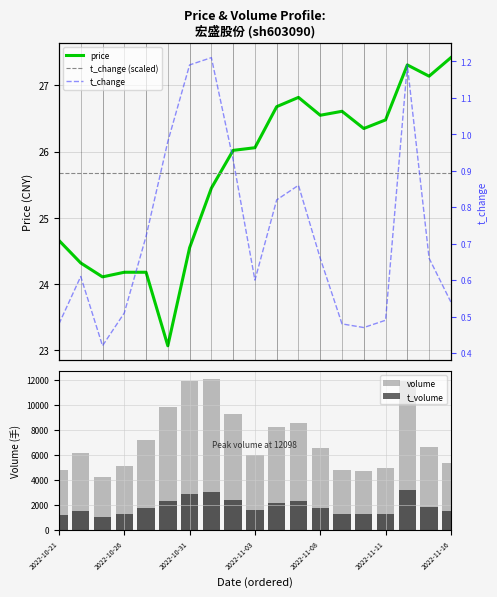

Reading left to right, what are all the values shown in this chart?

price: 2022-10-21=24.7	2022-10-24=24.3	2022-10-25=24.1	2022-10-26=24.2	2022-10-27=24.2	2022-10-28=23.1	2022-10-31=24.6	2022-11-01=25.4	2022-11-02=26.0	2022-11-03=26.1	2022-11-04=26.7	2022-11-07=26.8	2022-11-08=26.6	2022-11-09=26.6	2022-11-10=26.4	2022-11-11=26.5	2022-11-14=27.3	2022-11-15=27.1	2022-11-16=27.4
volume: 2022-10-21=4769.0	2022-10-24=6144.0	2022-10-25=4201.0	2022-10-26=5111.0	2022-10-27=7231.0	2022-10-28=9812.0	2022-10-31=11942.0	2022-11-01=12098.0	2022-11-02=9251.0	2022-11-03=5969.0	2022-11-04=8211.0	2022-11-07=8580.0	2022-11-08=6578.0	2022-11-09=4756.0	2022-11-10=4700.0	2022-11-11=4925.0	2022-11-14=11899.0	2022-11-15=6648.0	2022-11-16=5385.0
t_volume: 2022-10-21=1187.0	2022-10-24=1522.0	2022-10-25=1013.0	2022-10-26=1237.0	2022-10-27=1764.0	2022-10-28=2307.0	2022-10-31=2873.0	2022-11-01=3035.0	2022-11-02=2386.0	2022-11-03=1554.0	2022-11-04=2169.0	2022-11-07=2294.0	2022-11-08=1740.0	2022-11-09=1269.0	2022-11-10=1242.0	2022-11-11=1304.0	2022-11-14=3208.0	2022-11-15=1811.0	2022-11-16=1469.0
t_change: 2022-10-21=0.5	2022-10-24=0.6	2022-10-25=0.4	2022-10-26=0.5	2022-10-27=0.7	2022-10-28=1.0	2022-10-31=1.2	2022-11-01=1.2	2022-11-02=0.9	2022-11-03=0.6	2022-11-04=0.8	2022-11-07=0.9	2022-11-08=0.7	2022-11-09=0.5	2022-11-10=0.5	2022-11-11=0.5	2022-11-14=1.2	2022-11-15=0.7	2022-11-16=0.5